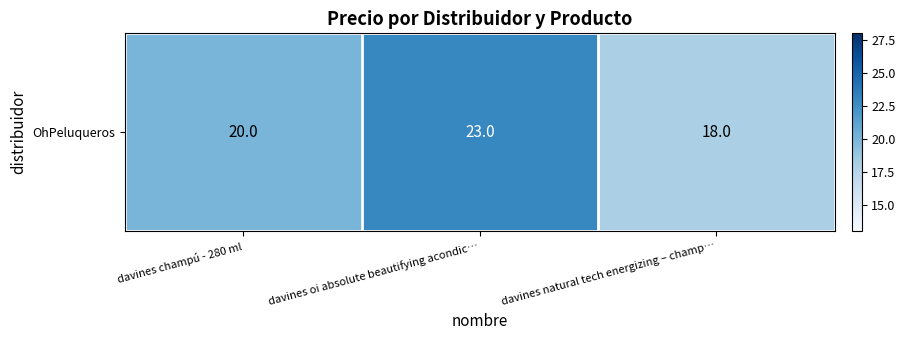

Which label corresponds to the smallest value in the chart?

davines natural tech energizing – champ…